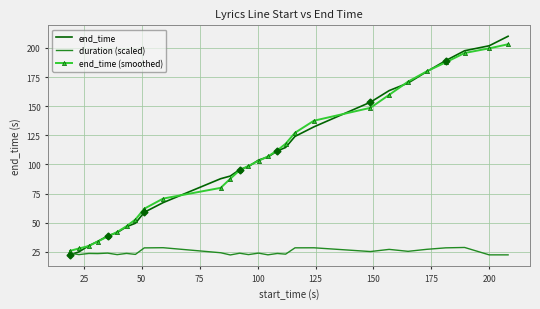

Rank the series by their maximum value, from highest to lowest.

end_time, end_time (smoothed), duration (scaled)